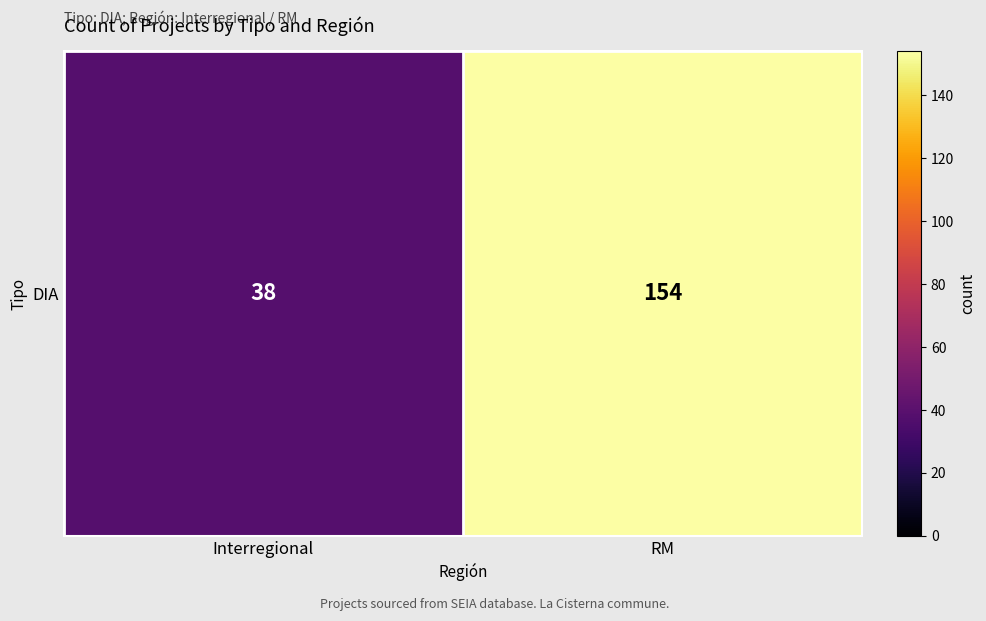

Reading left to right, transcribe all the data shown in this chart.

38	154